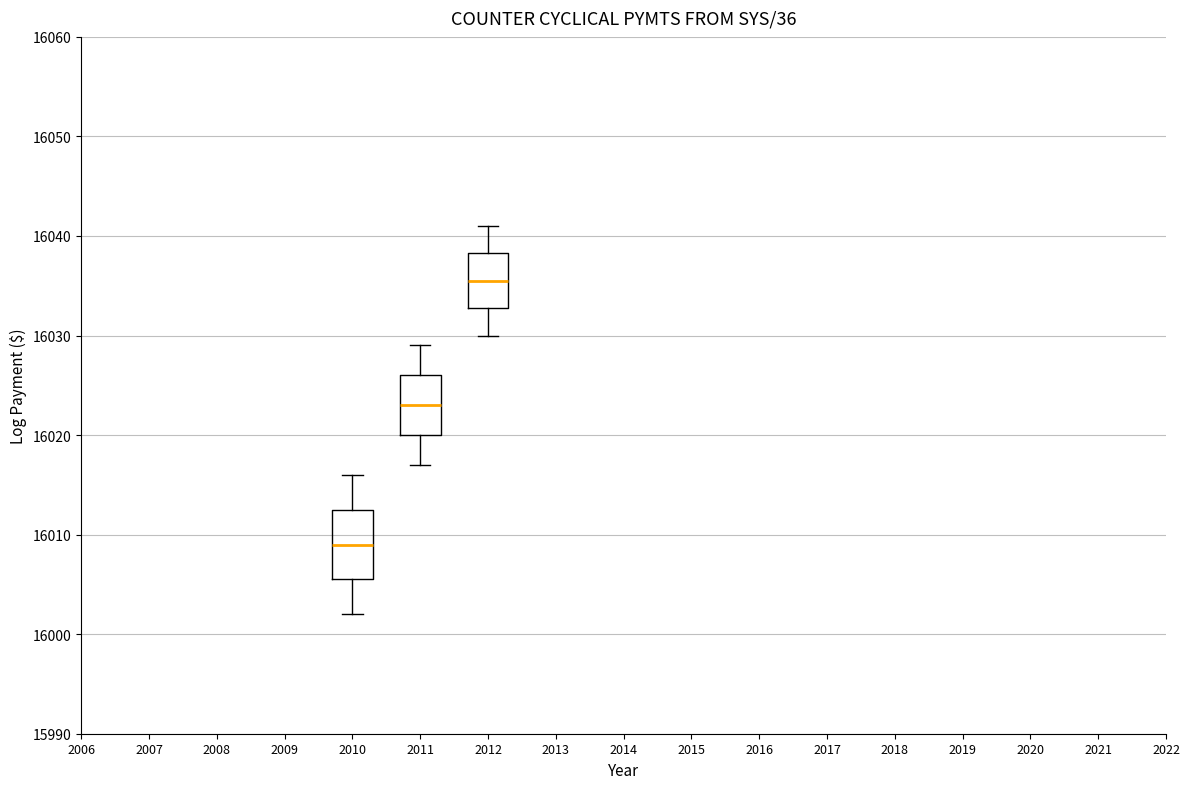

Comparing the boxes themselves (not the whiskers), which one is the tallest?

2010